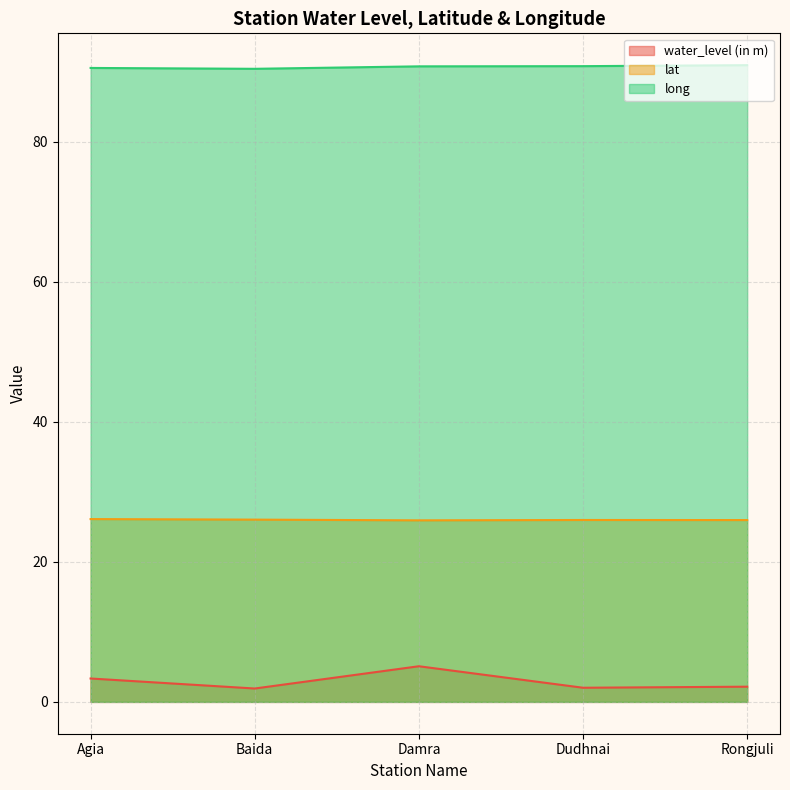

What is the approximate value of lat at Damra?

25.9